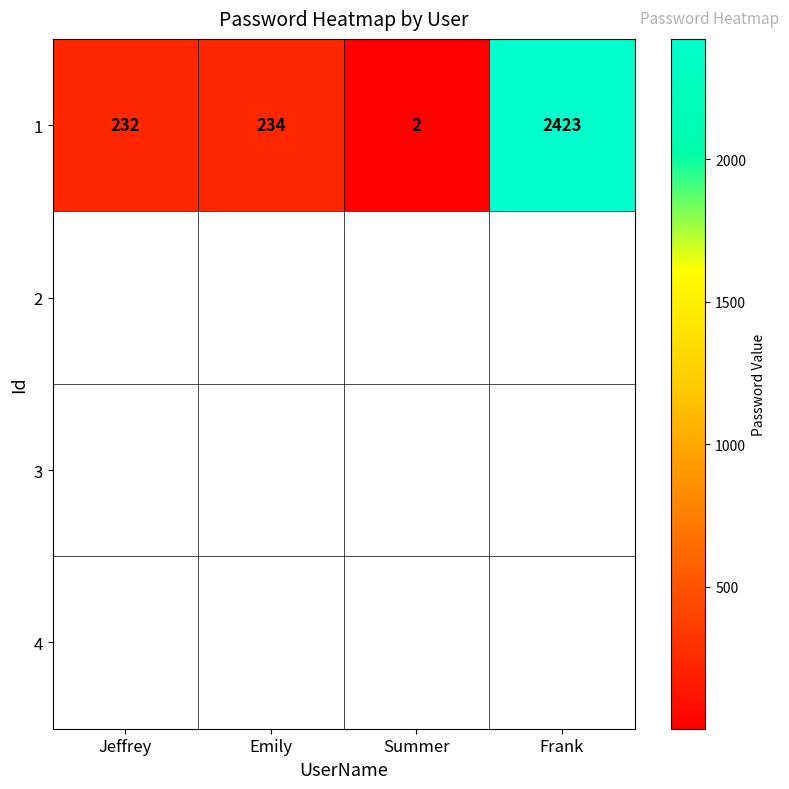

Rank the categories by value from lowest to highest.

Summer, Jeffrey, Emily, Frank